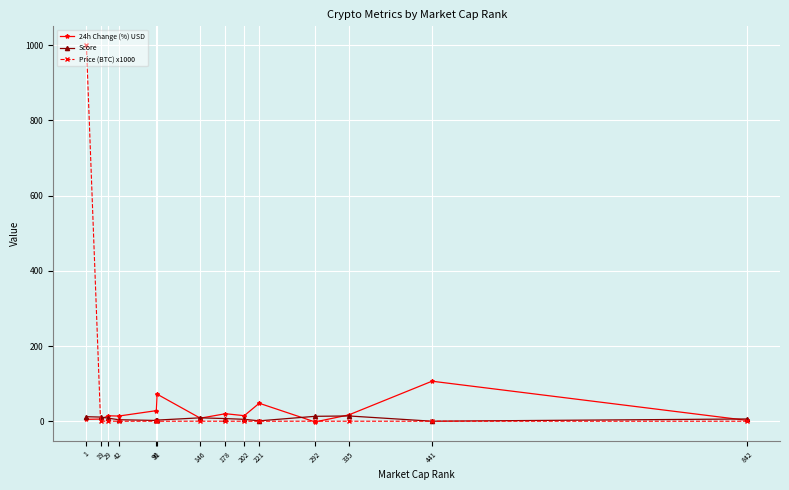

What is the value of the 24h Change (%) USD point at the 5th from the left?

28.1